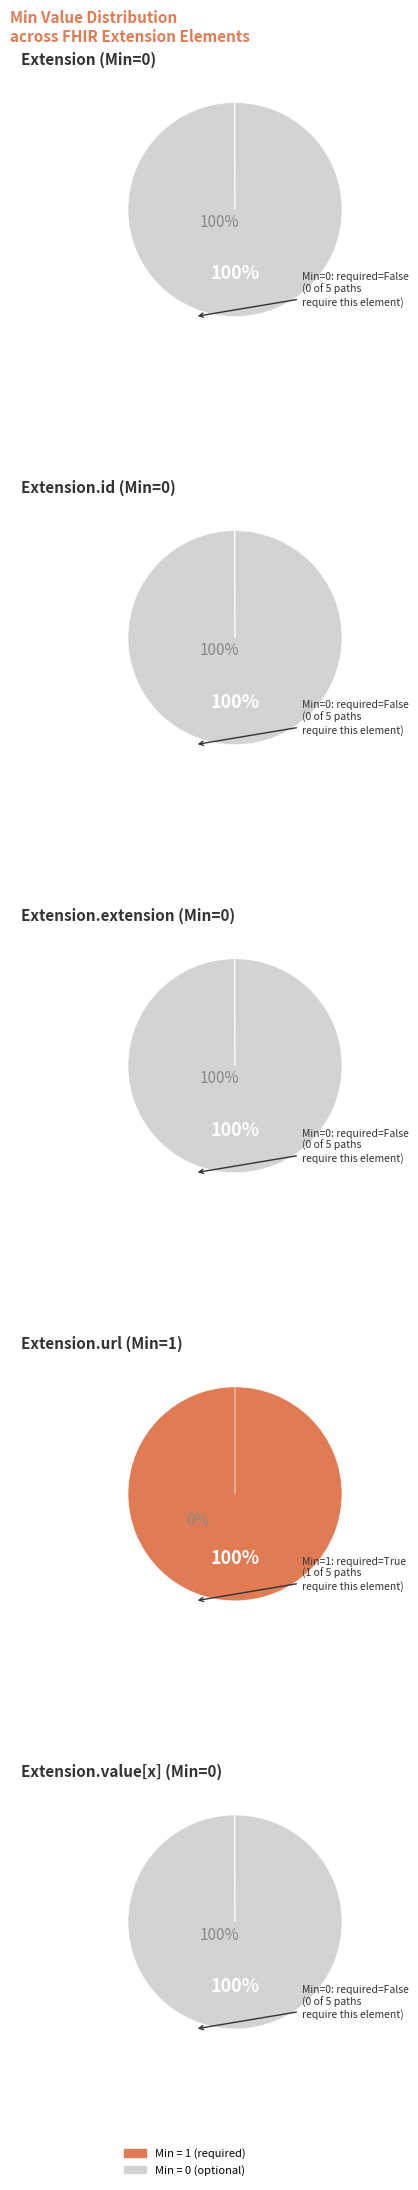

How many slices are in this pie chart?

2